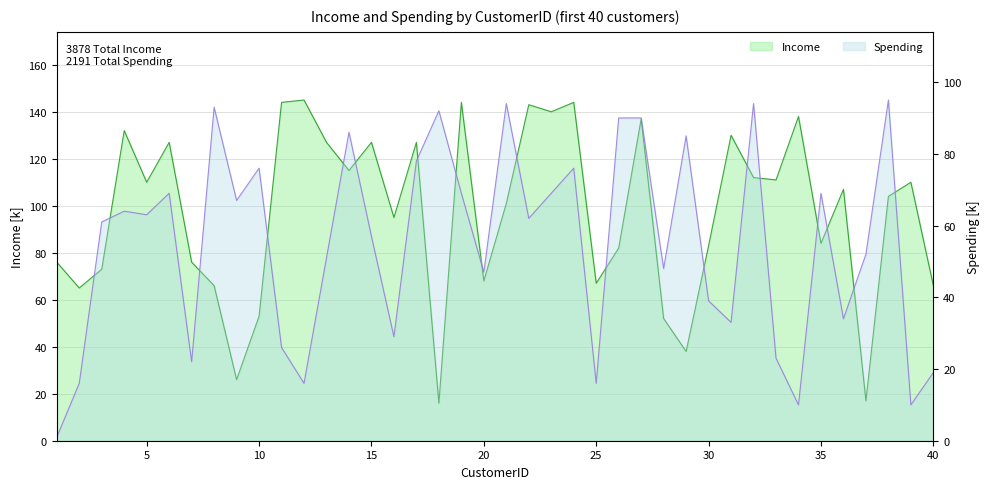

True or false: Income has a value of 66 at 22.

False